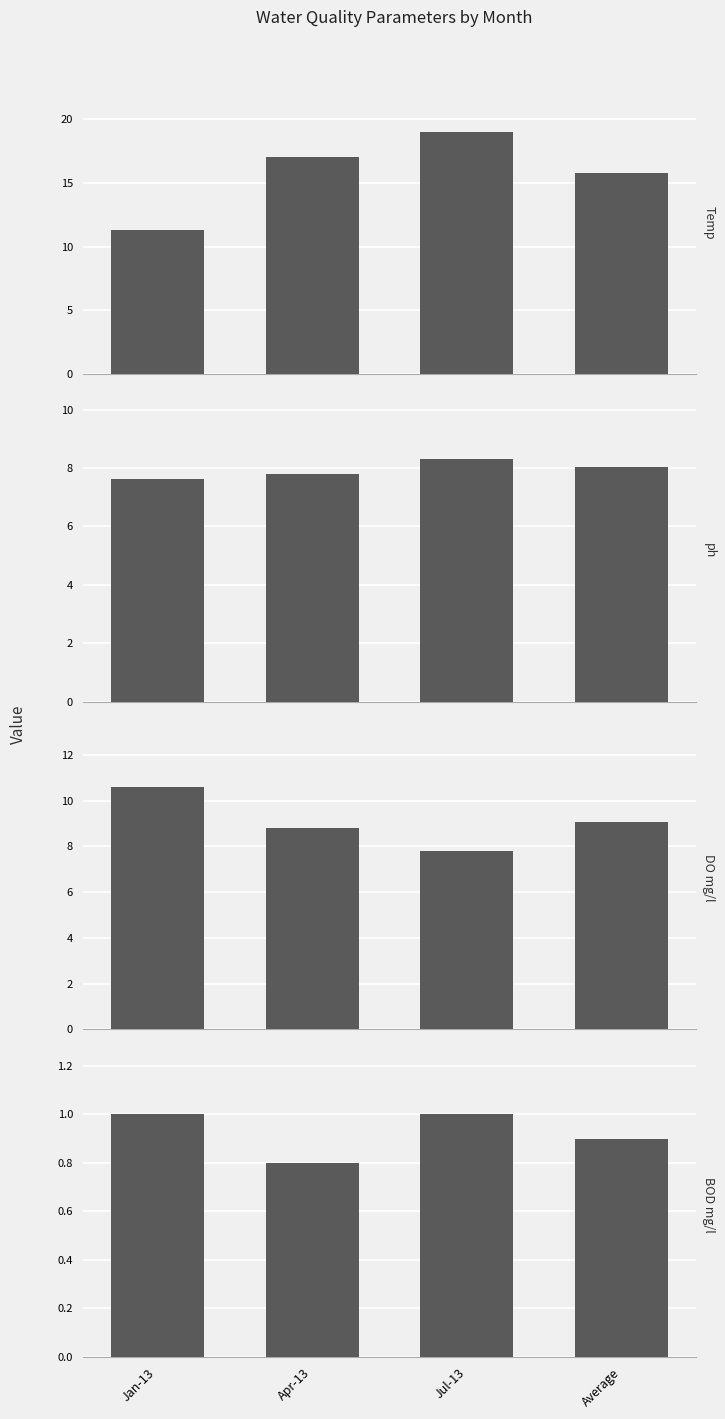

At which category does the chart reach its minimum across all series?

Apr-13